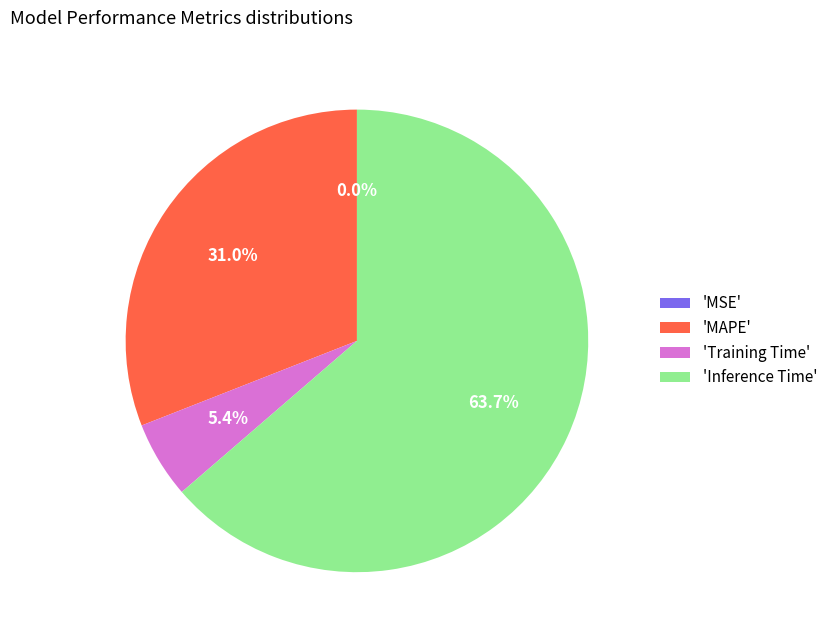

Do 'Inference Time' and 'MAPE' together represent more than half of the pie?

Yes